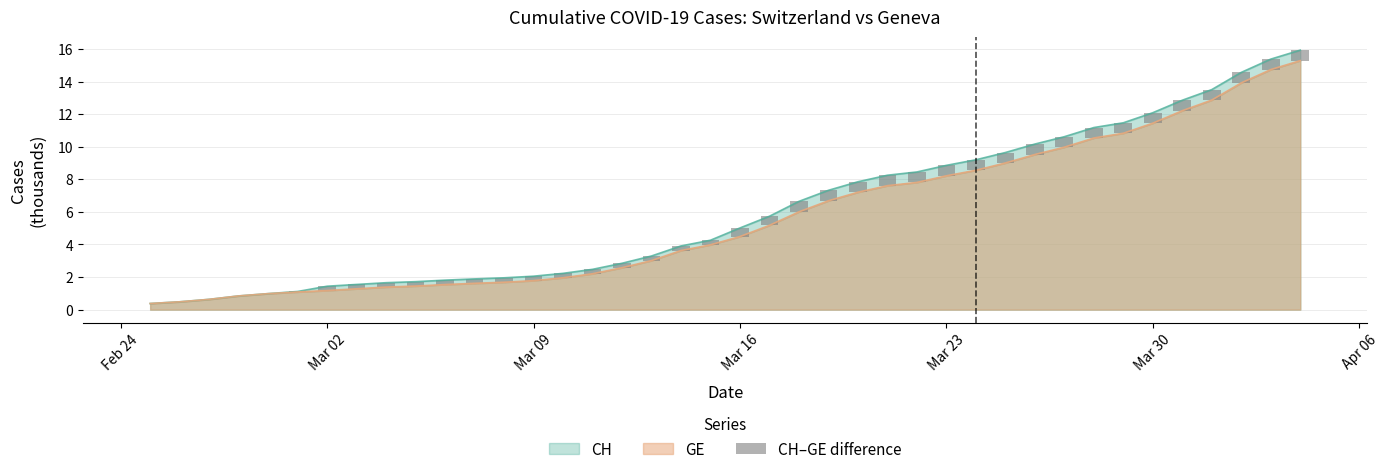

The value at 36 is 0.4. True or false?

False